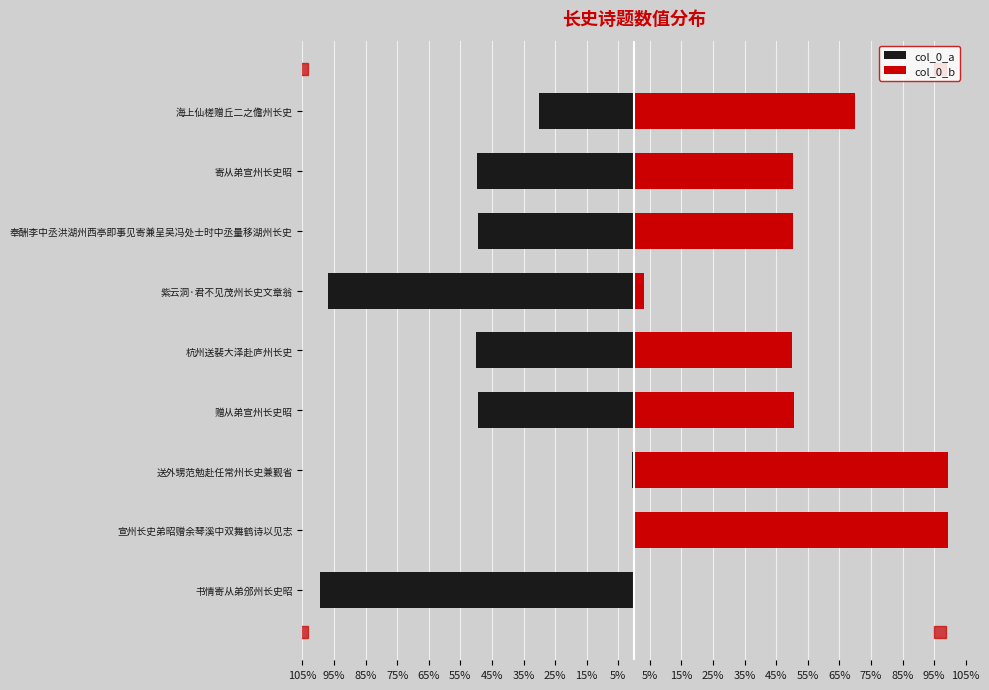

True or false: col_0_b has a value of 34.3 at 奉酬李中丞洪湖州西亭即事见寄兼呈吴冯处士时中丞量移湖州长史.

False